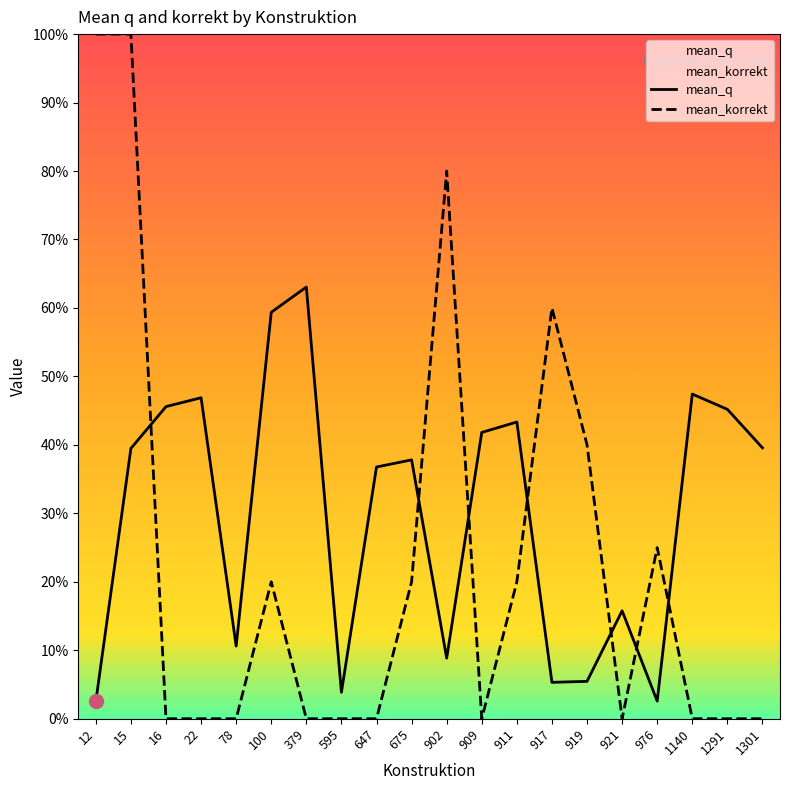

Where do mean_q and mean_korrekt first cross each other?

15 and 16